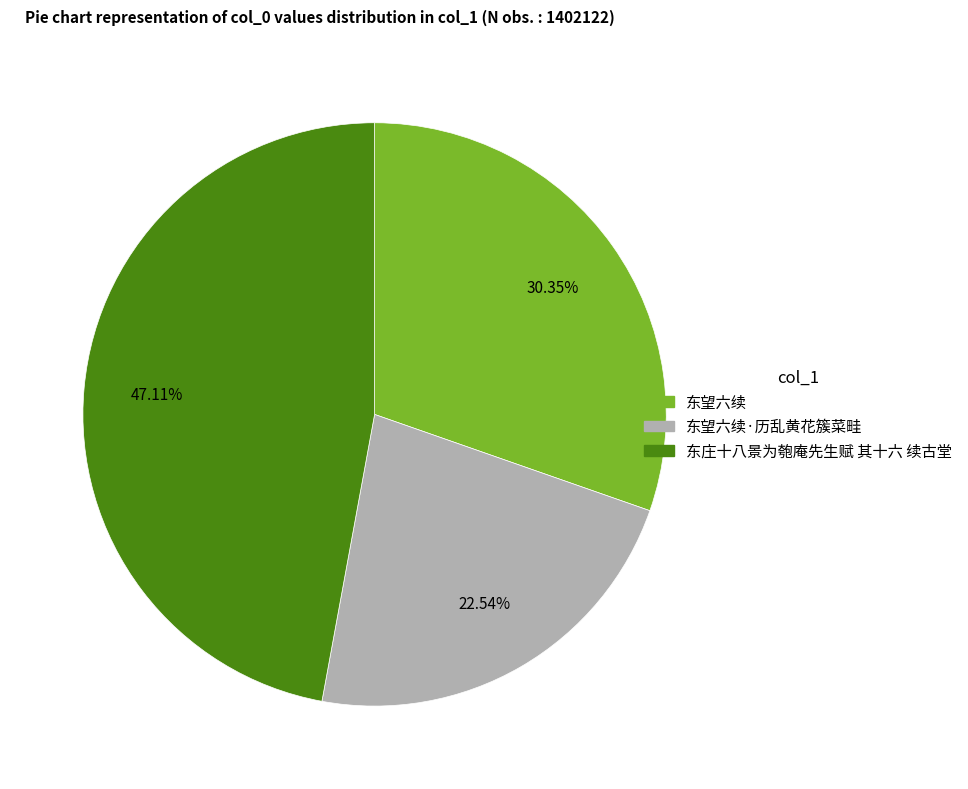

Is there a majority slice in this chart?

No